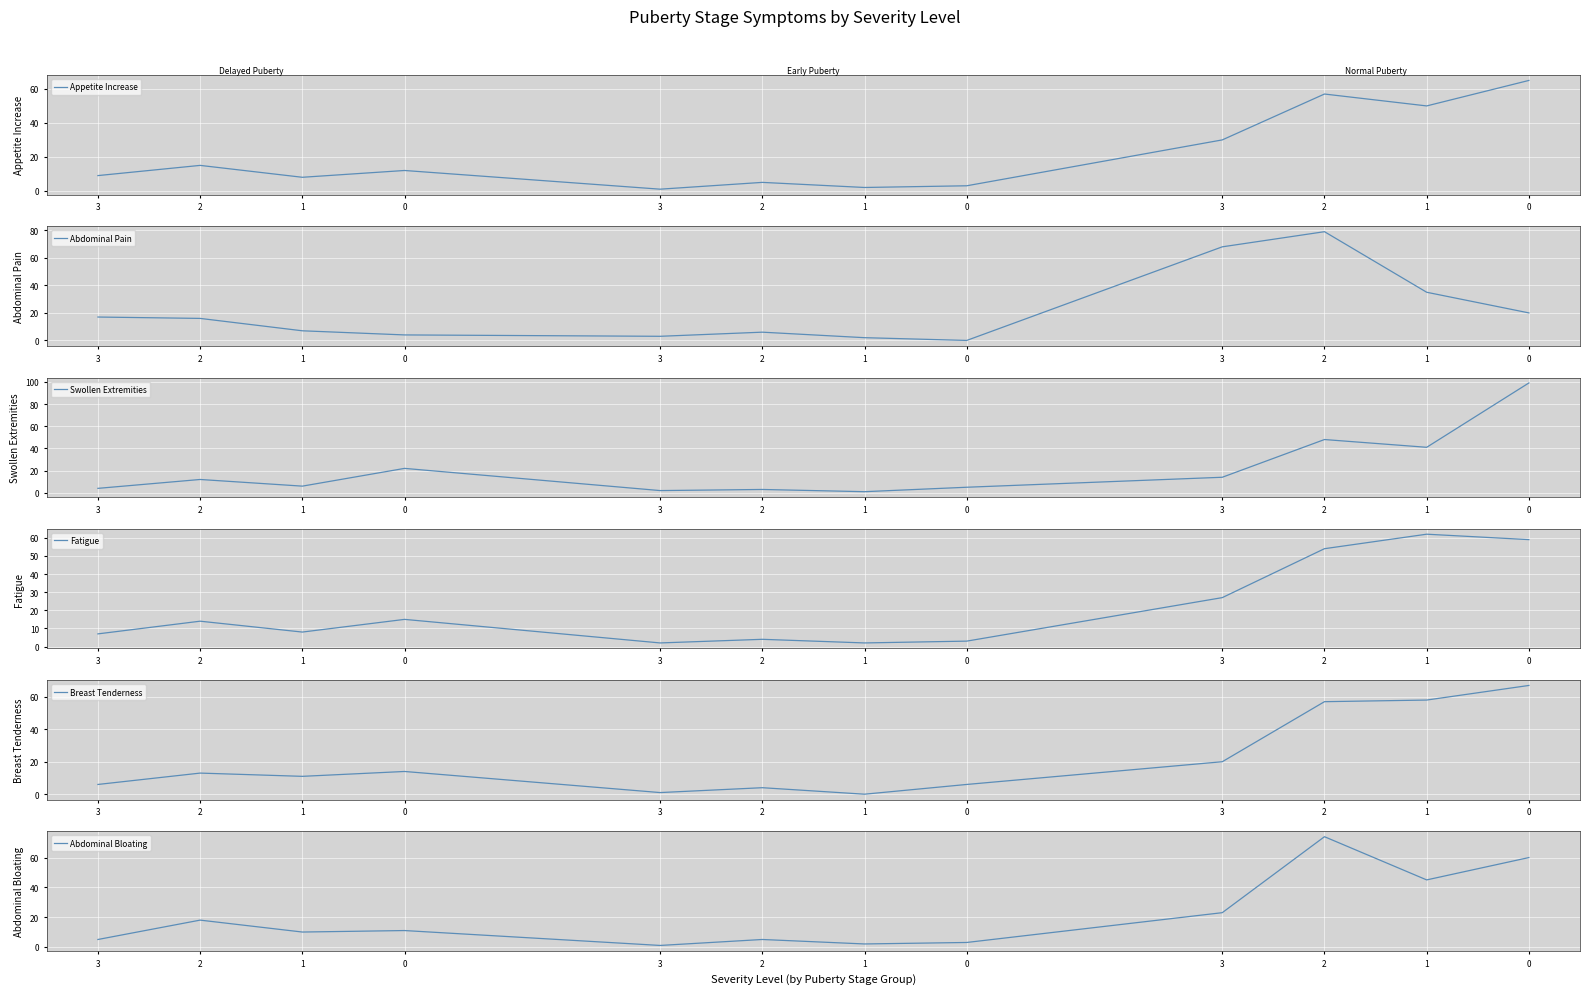

Between 2 and 3, which series saw the biggest shift?

Abdominal Pain